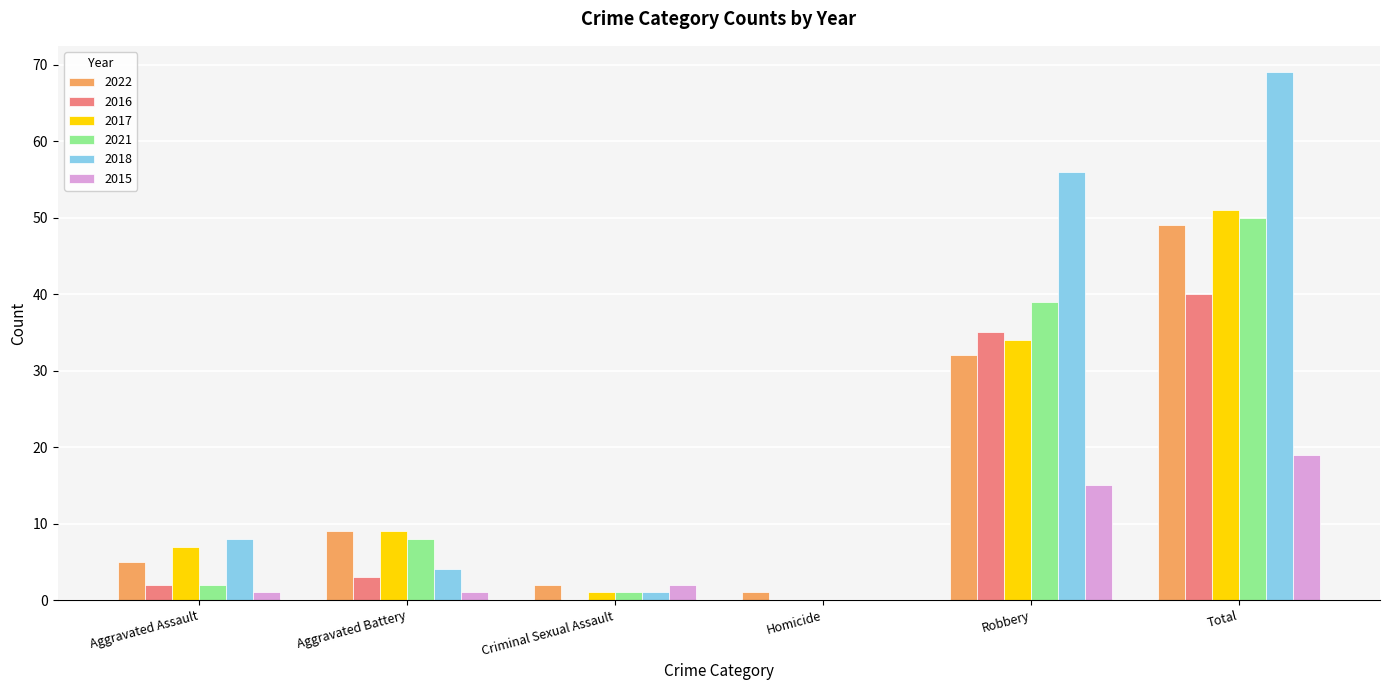

Where is 2022 nearest to the value 25?

Robbery